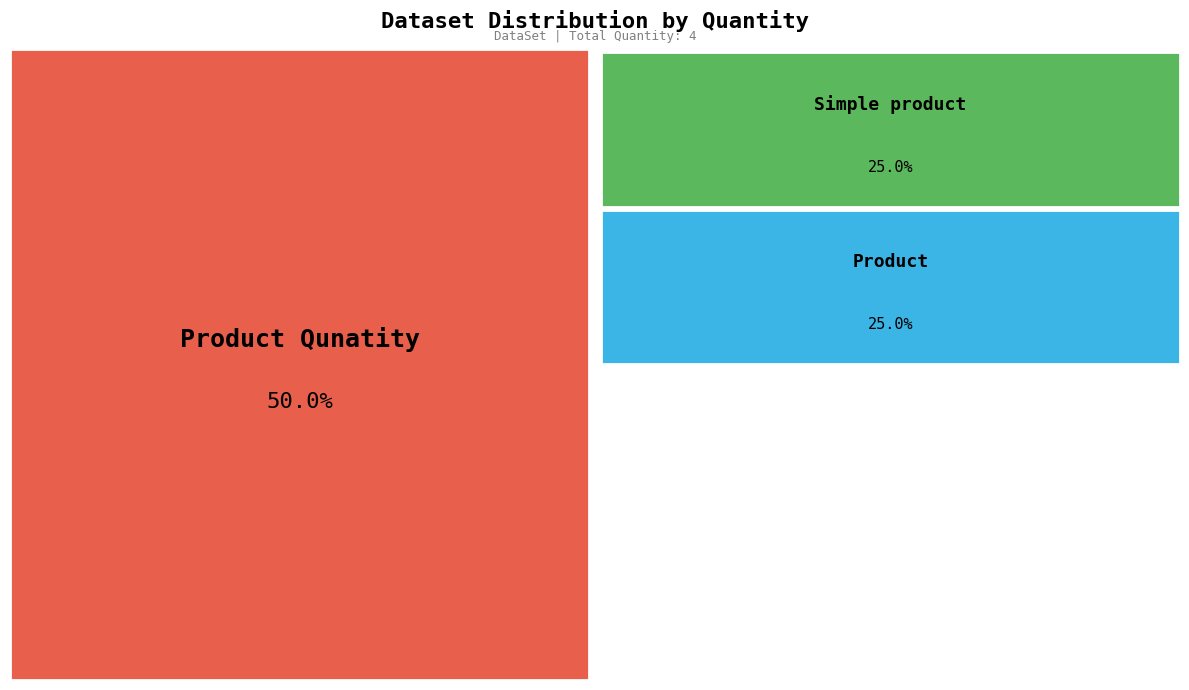

Does Simple product account for over 50% of the chart?

No